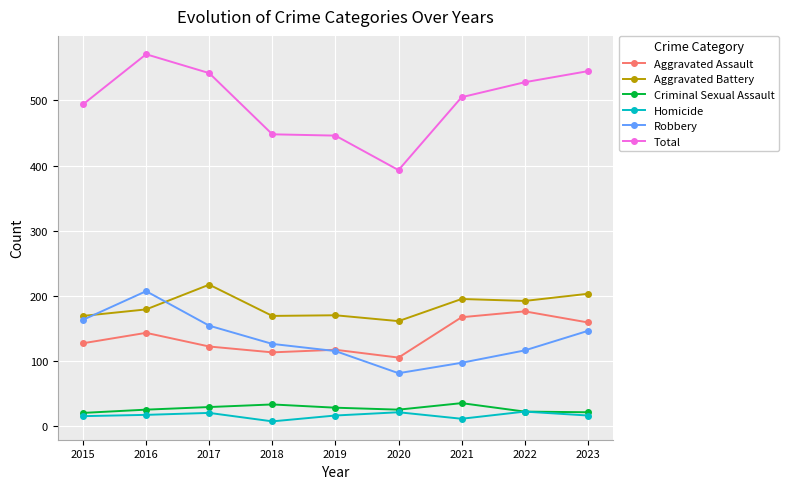

Does the chart display data point markers on the line(s)?

Yes